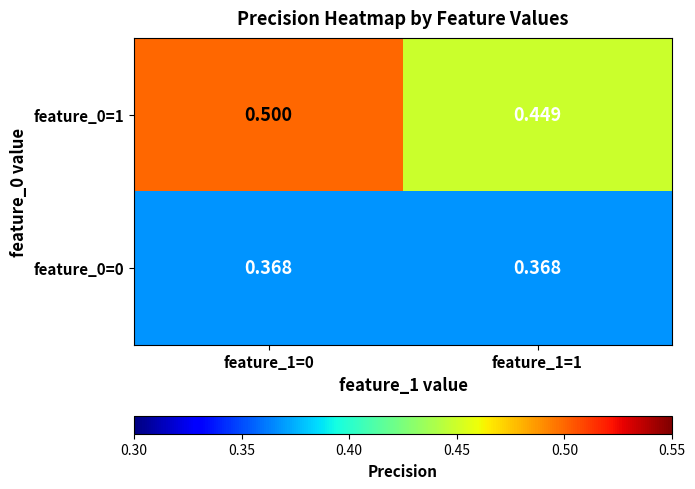

Is the value of feature_0=1 at feature_1=1 greater than the value of feature_0=0 at feature_1=0?

Yes